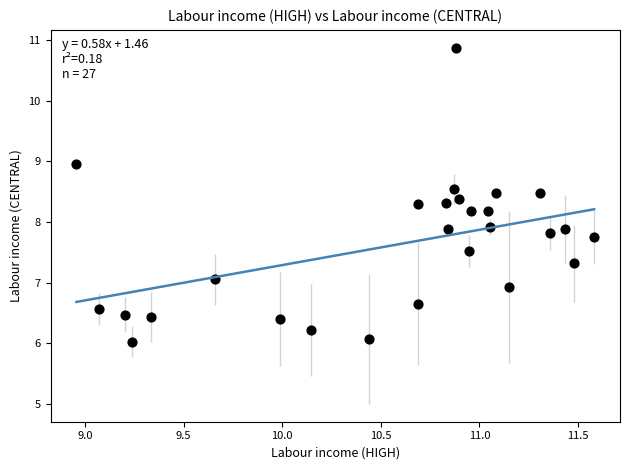

What is the range of X values (max minus min)?

2.6